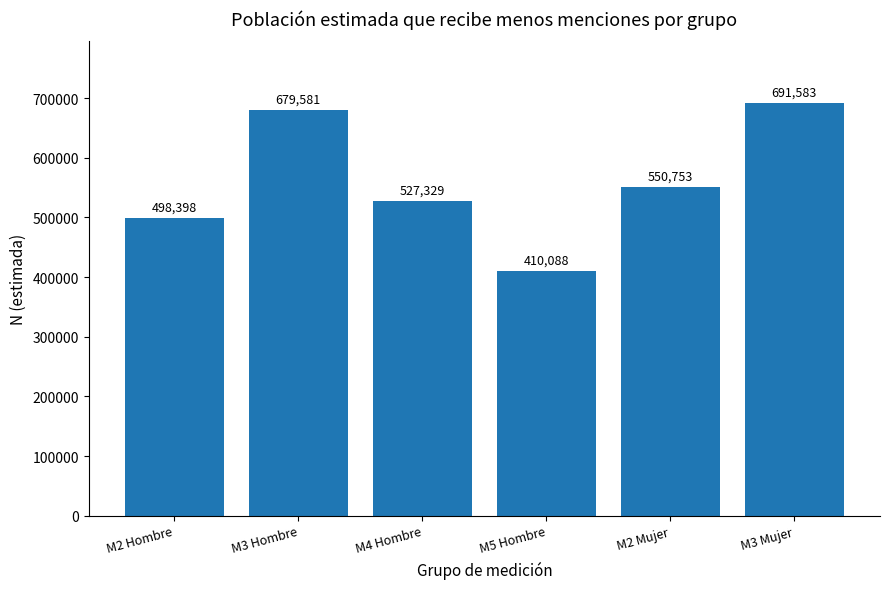

List the labels in order of value, largest first.

M3 Mujer, M3 Hombre, M2 Mujer, M4 Hombre, M2 Hombre, M5 Hombre